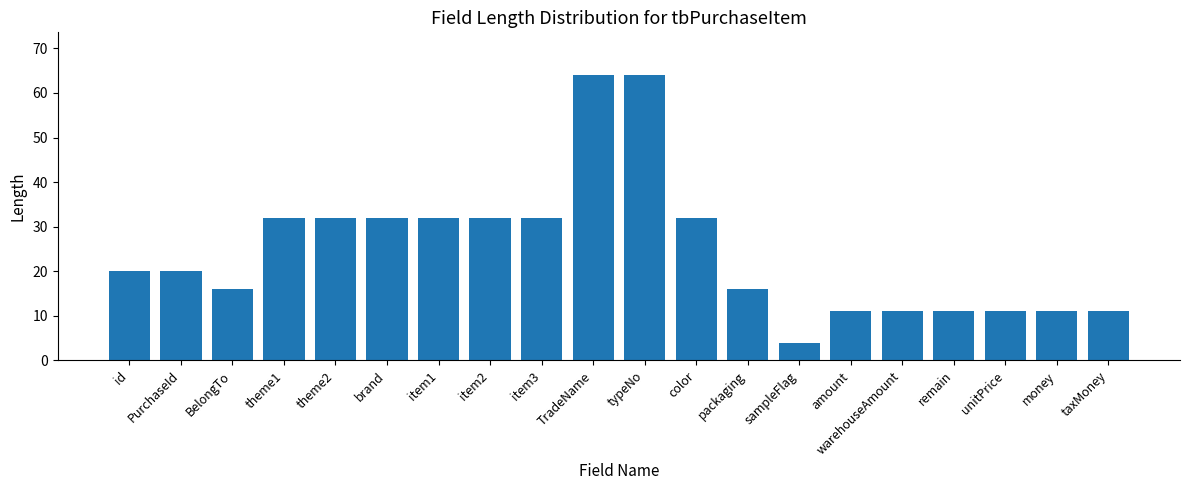

What position from the right is item3?

12